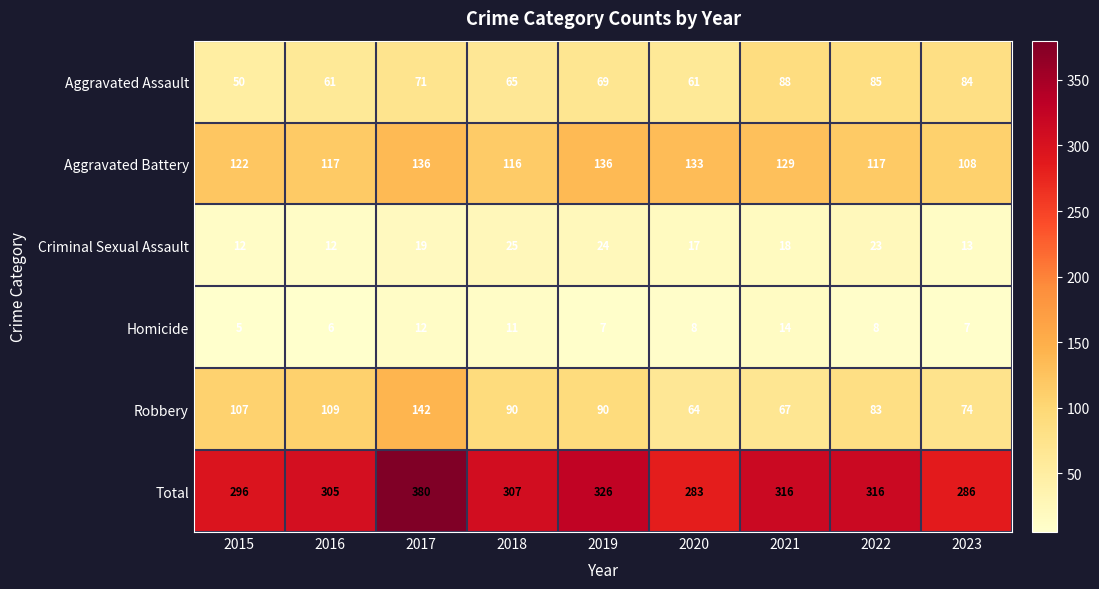

Which series has the widest spread of values?

Total